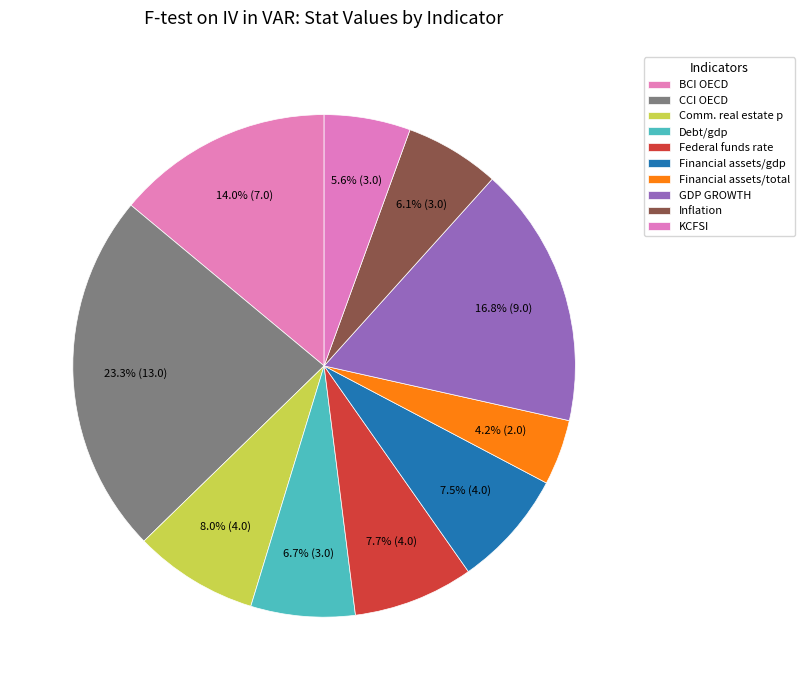

True or false: KCFSI accounts for 6% of the total.

True